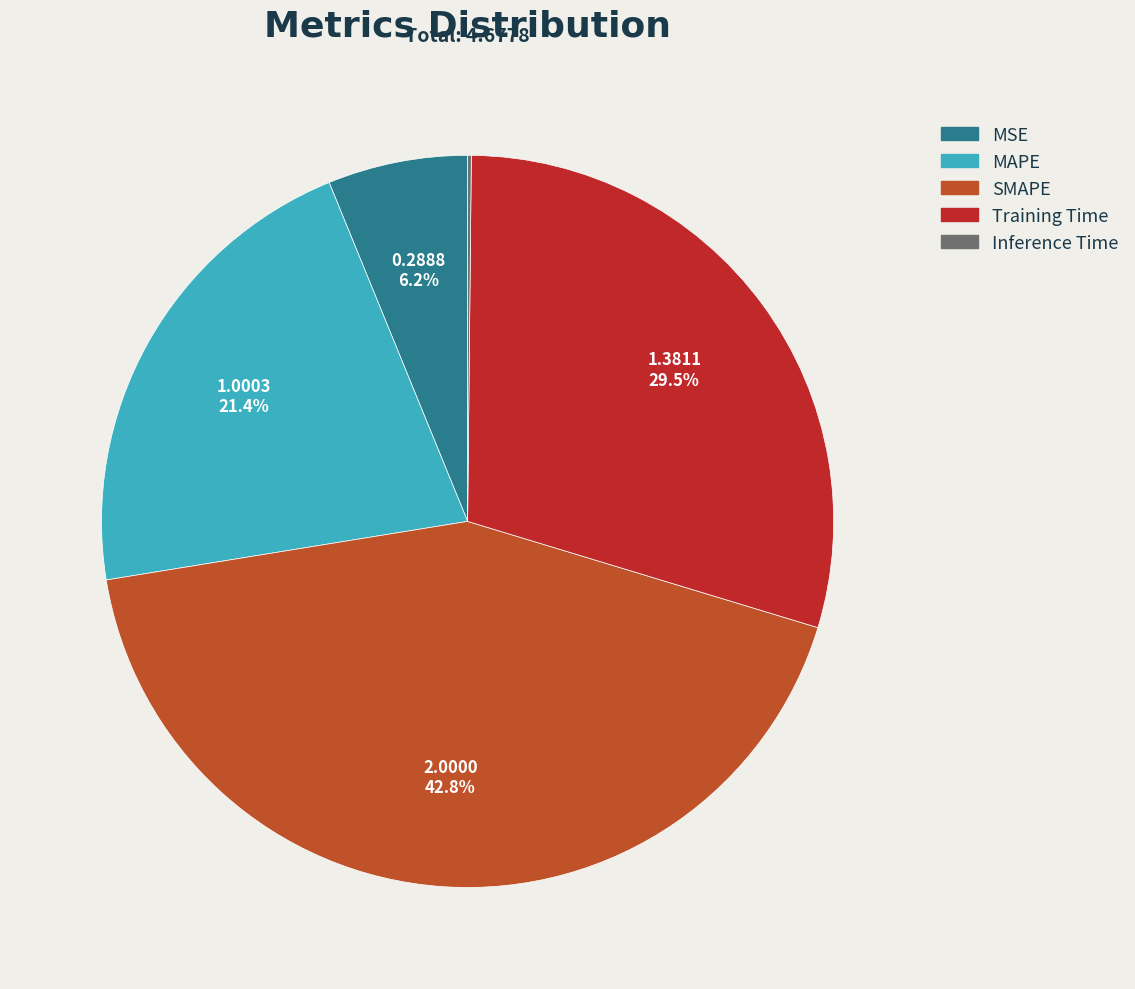

What portion of the pie excludes MAPE?

78.6%